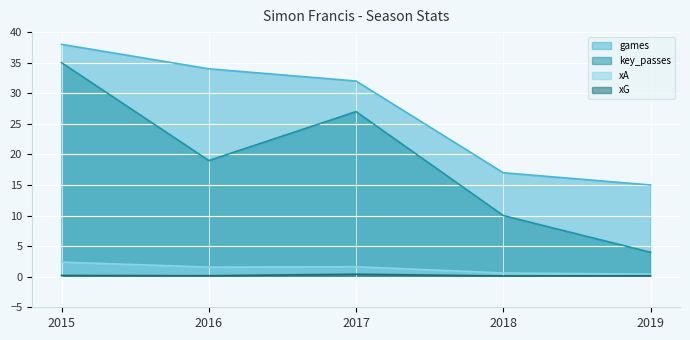

What is the sum of the key_passes values at 2016 and 2018?

29.0